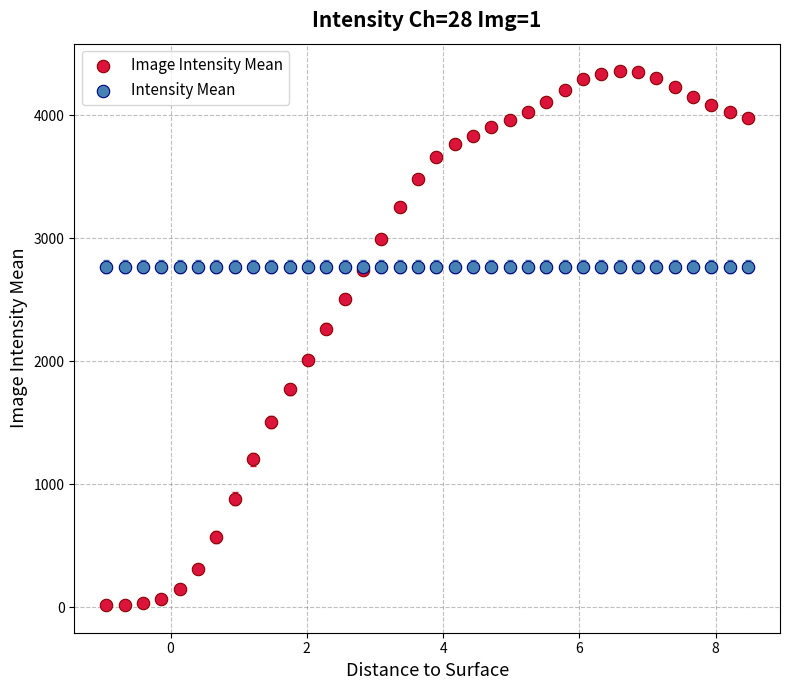

Which series reaches the minimum Y coordinate?

Image Intensity Mean